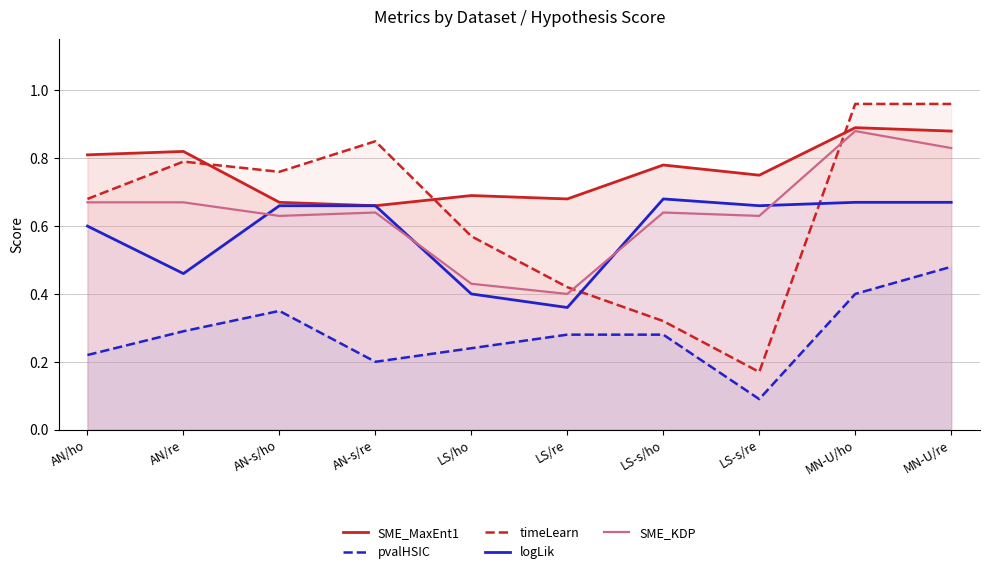

Where is timeLearn nearest to the value 0?

LS-s/re